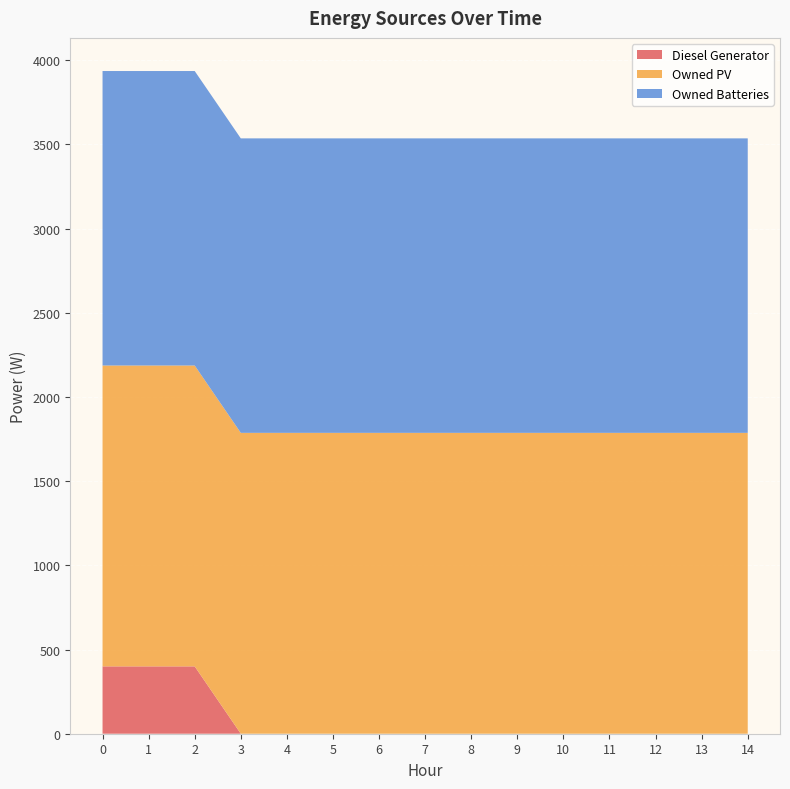

Reading right to left, what are all the values shown in this chart?

Diesel Generator: 0	0	0	0	0	0	0	0	0	0	0	0	400	400	400
Owned PV: 1787	1787	1787	1787	1787	1787	1787	1787	1787	1787	1787	1787	1787	1787	1787
Owned Batteries: 1749	1749	1749	1749	1749	1749	1749	1749	1749	1749	1749	1749	1749	1749	1749